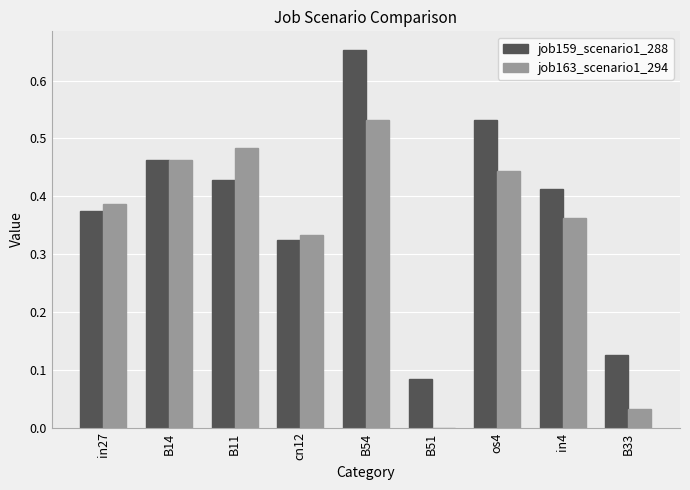

Which series changed the most between B51 and in4?

job163_scenario1_294